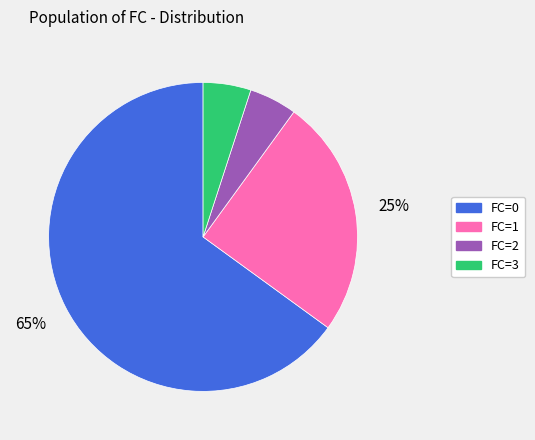

Does any single category account for the majority?

Yes